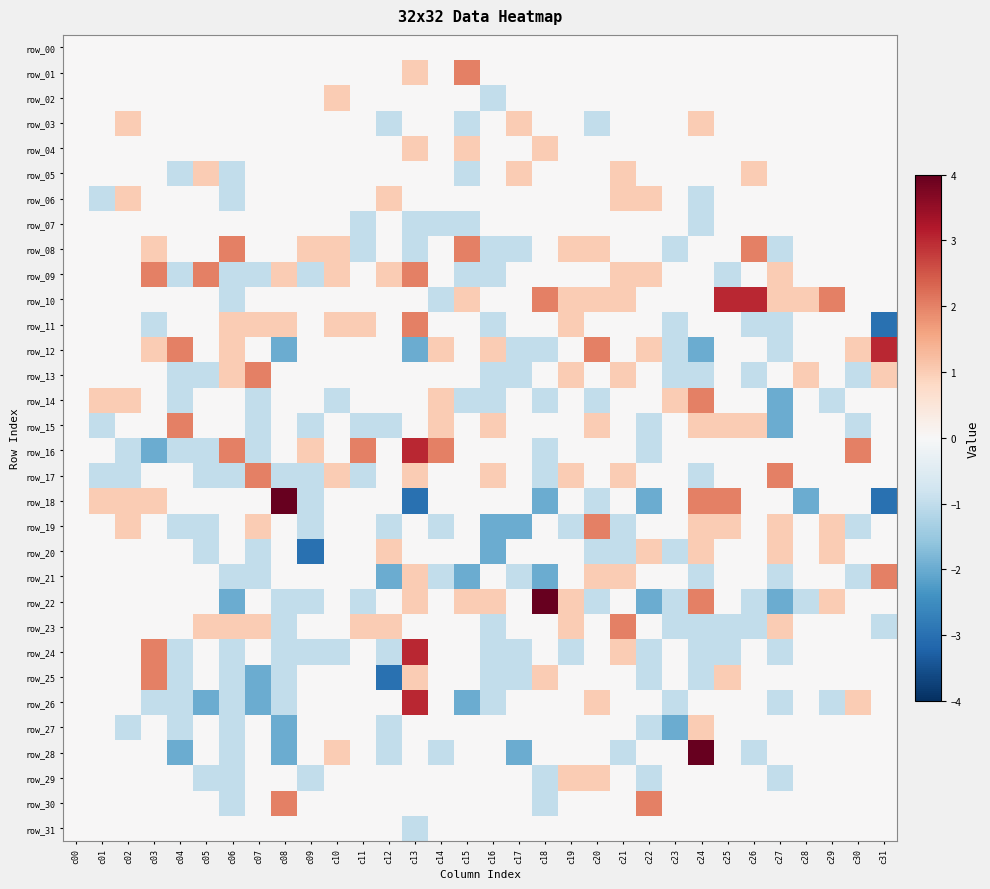

What is the minimum value shown in the chart?

-3